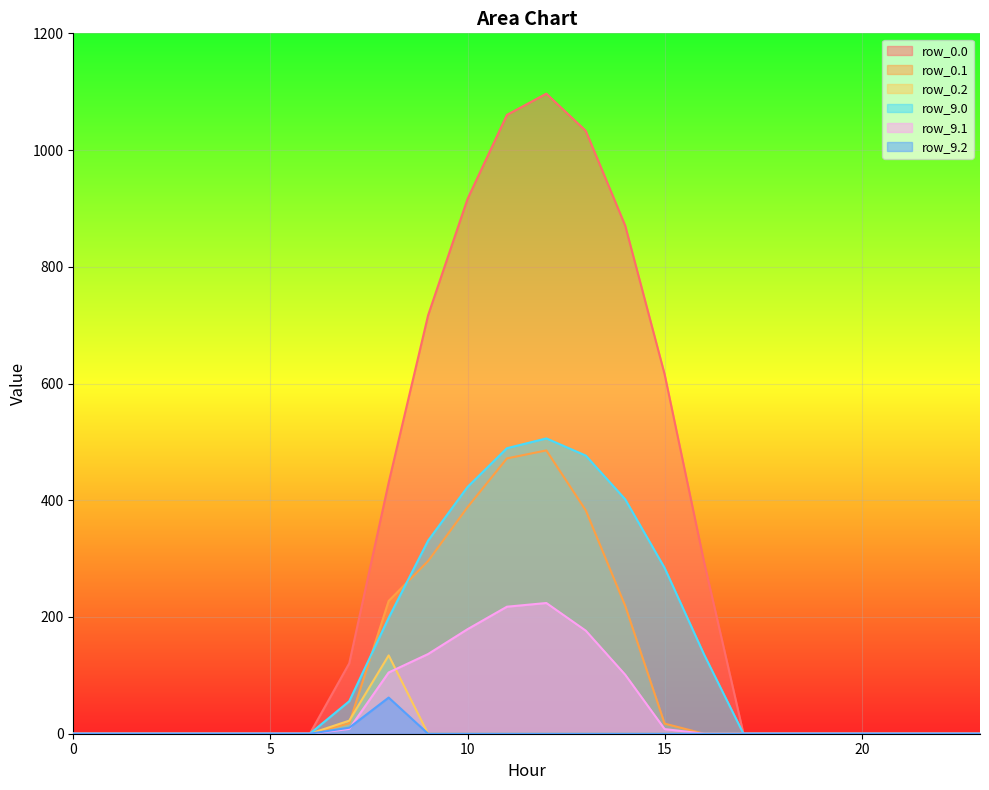

Reading left to right, what are all the values shown in this chart?

row_0.0: 0=0.0	1=0.0	2=0.0	3=0.0	4=0.0	5=0.0	6=0.0	7=120.6	8=430.3	9=716.9	10=916.2	11=1060.3	12=1096.7	13=1032.9	14=870.6	15=615.9	16=294.5	17=0.0	18=0.0	19=0.0	20=0.0	21=0.0	22=0.0	23=0.0
row_0.1: 0=0.0	1=0.0	2=0.0	3=0.0	4=0.0	5=0.0	6=0.0	7=8.2	8=104.9	9=136.5	10=179.1	11=217.6	12=223.9	13=176.6	14=101.1	15=8.0	16=0.0	17=0.0	18=0.0	19=0.0	20=0.0	21=0.0	22=0.0	23=0.0
row_0.2: 0=0.0	1=0.0	2=0.0	3=0.0	4=0.0	5=0.0	6=0.0	7=22.3	8=134.2	9=0.0	10=0.0	11=0.0	12=0.0	13=0.0	14=0.0	15=0.0	16=0.0	17=0.0	18=0.0	19=0.0	20=0.0	21=0.0	22=0.0	23=0.0
row_9.0: 0=0.0	1=0.0	2=0.0	3=0.0	4=0.0	5=0.0	6=0.0	7=55.7	8=198.5	9=330.7	10=422.7	11=489.2	12=506.0	13=476.6	14=401.7	15=284.1	16=135.9	17=0.0	18=0.0	19=0.0	20=0.0	21=0.0	22=0.0	23=0.0
row_9.1: 0=0.0	1=0.0	2=0.0	3=0.0	4=0.0	5=0.0	6=0.0	7=17.7	8=227.5	9=295.9	10=388.1	11=471.7	12=485.4	13=382.7	14=219.2	15=17.3	16=0.0	17=0.0	18=0.0	19=0.0	20=0.0	21=0.0	22=0.0	23=0.0
row_9.2: 0=0.0	1=0.0	2=0.0	3=0.0	4=0.0	5=0.0	6=0.0	7=10.3	8=61.9	9=0.0	10=0.0	11=0.0	12=0.0	13=0.0	14=0.0	15=0.0	16=0.0	17=0.0	18=0.0	19=0.0	20=0.0	21=0.0	22=0.0	23=0.0